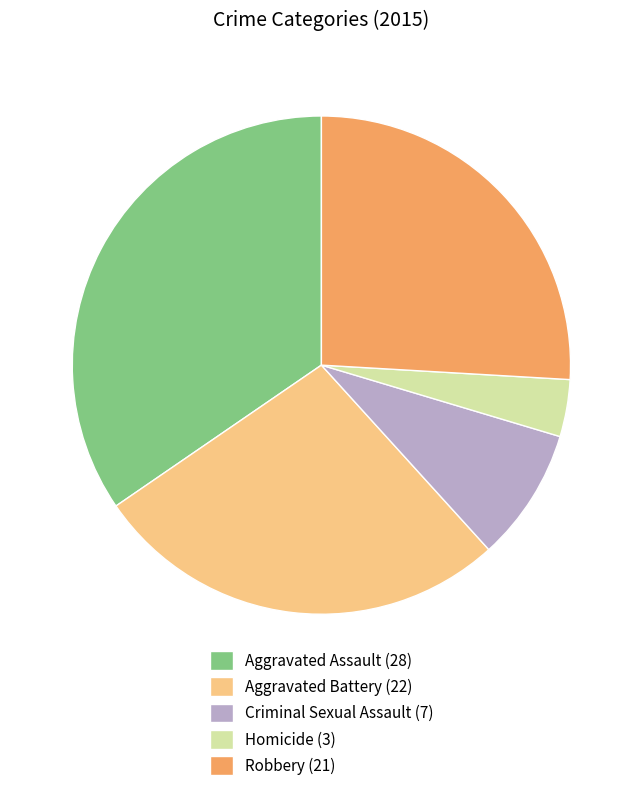

Which category has the biggest portion of the pie?

Aggravated Assault